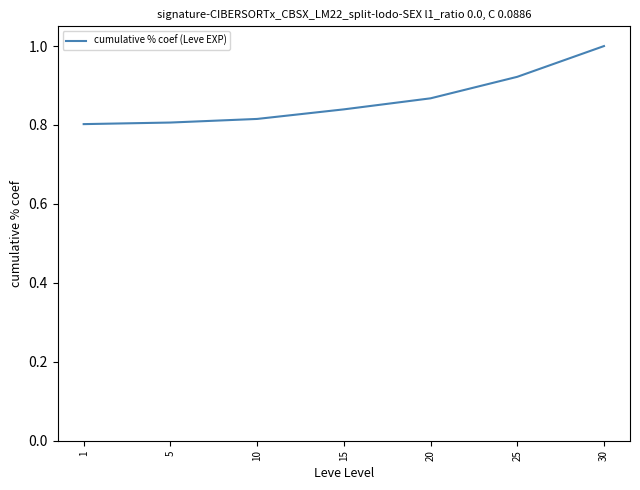

True or false: the data has more than 2 interior local peaks.

False